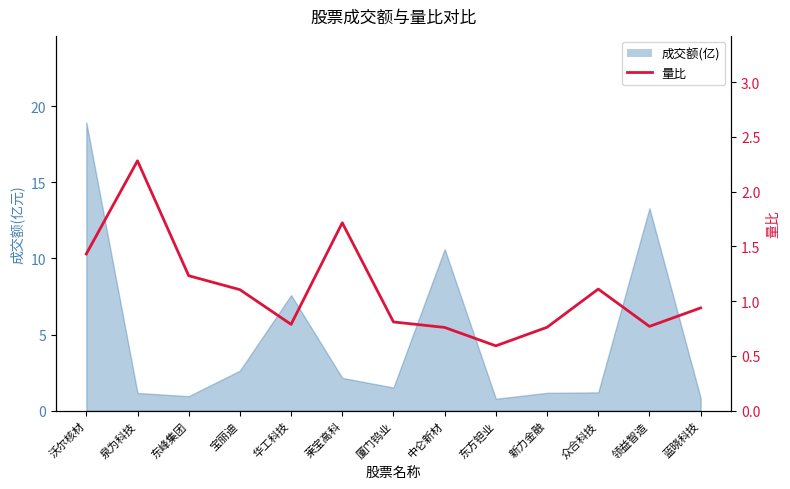

What is the average value?

1.1